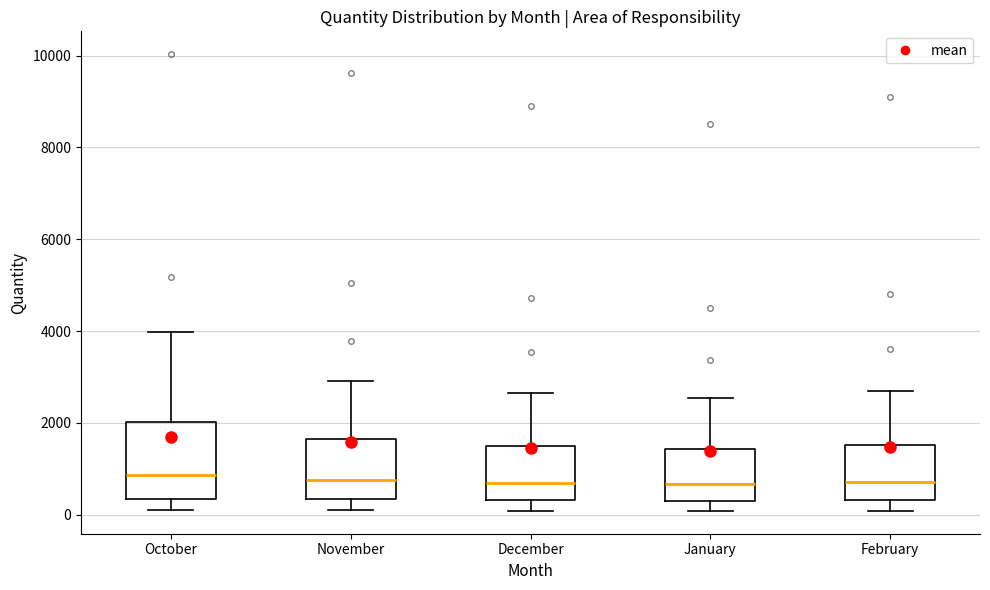

Which box is the tallest, from its lower edge to its upper edge?

October